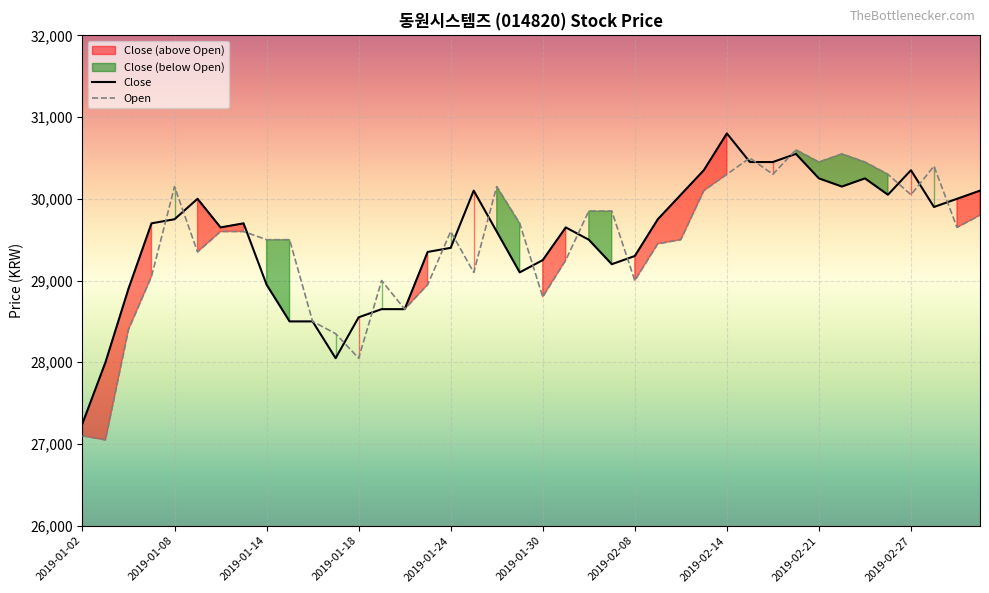

Reading left to right, transcribe all the data shown in this chart.

Close: 27250	28000	28900	29700	29750	30000	29650	29700	28950	28500	28500	28050	28550	28650	28650	29350	29400	30100	29600	29100	29250	29650	29500	29200	29300	29750	30050	30350	30800	30450	30450	30550	30250	30150	30250	30050	30350	29900	30000	30100
Open: 27100	27050	28400	29050	30150	29350	29600	29600	29500	29500	28500	28350	28050	29000	28650	28950	29600	29100	30150	29700	28800	29250	29850	29850	29000	29450	29500	30100	30300	30500	30300	30600	30450	30550	30450	30300	30050	30400	29650	29800